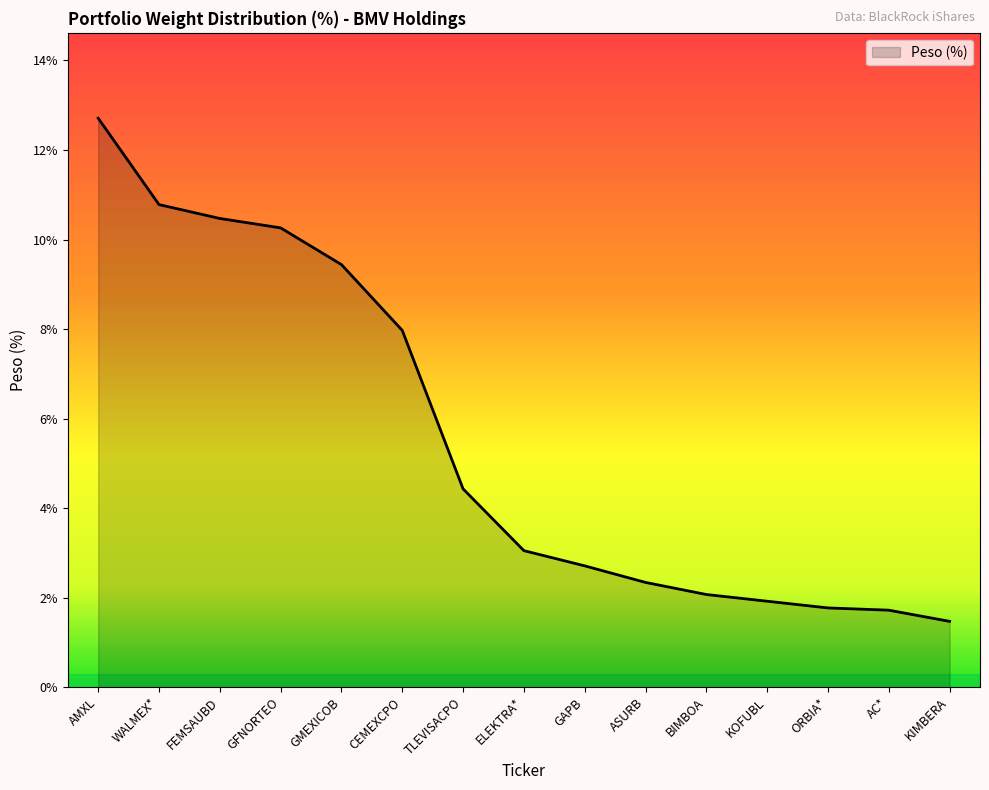

How many lines are shown in the chart?

1